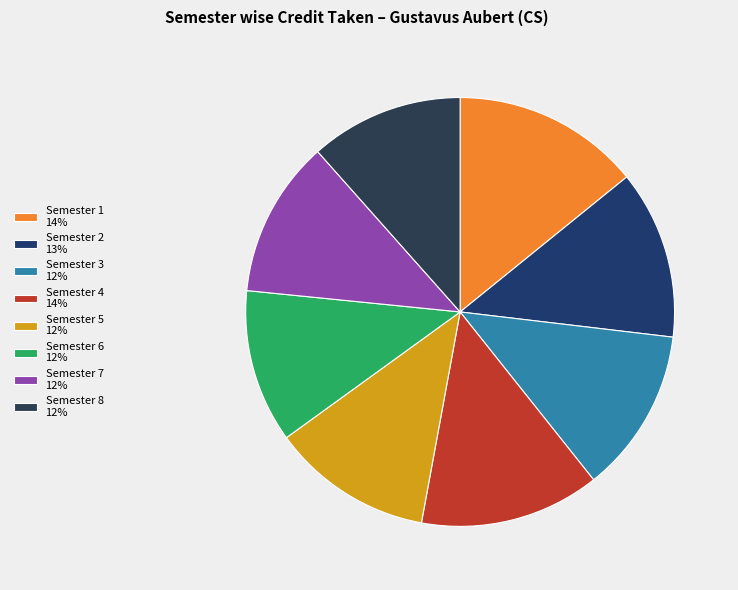

To the nearest percent, what is the average slice percentage?

12%